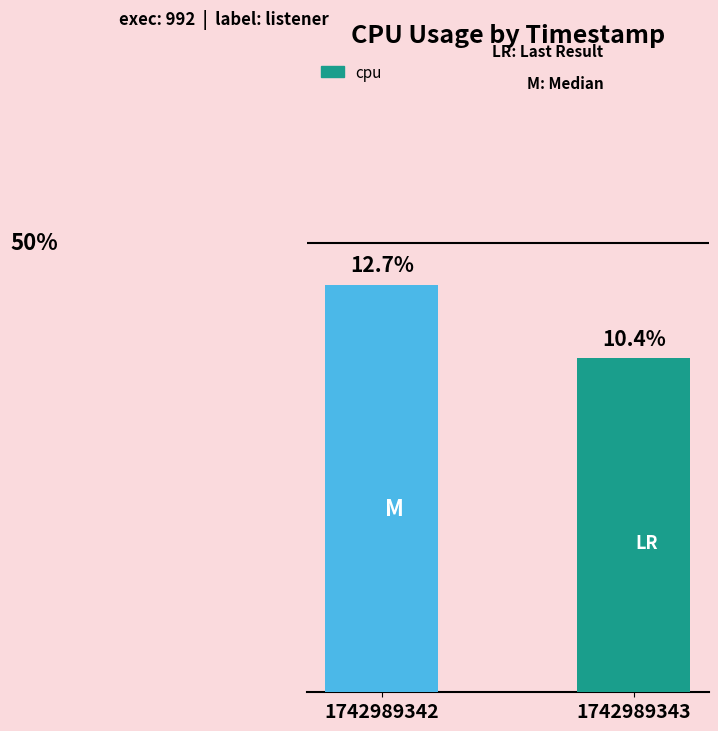

Rank the categories by value from highest to lowest.

1742989342, 1742989343